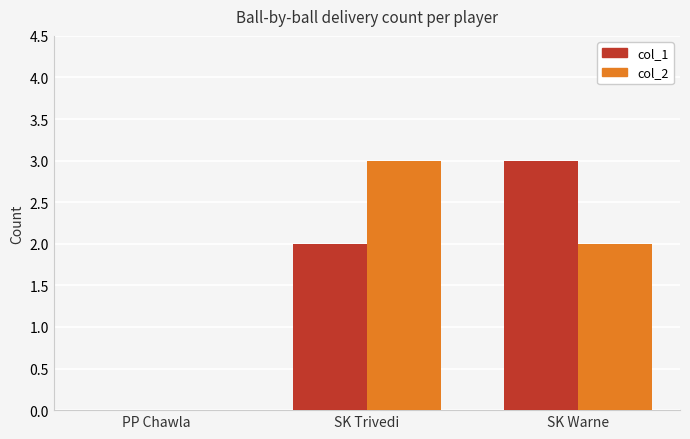

Between PP Chawla and SK Trivedi, which series saw the biggest shift?

col_2